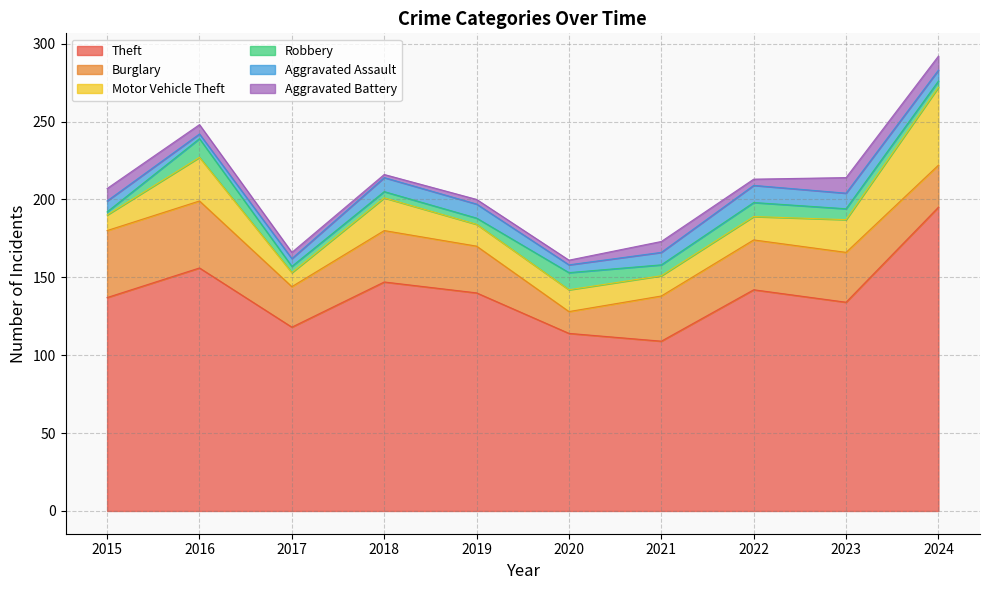

True or false: Aggravated Assault and Burglary cross at least once.

False